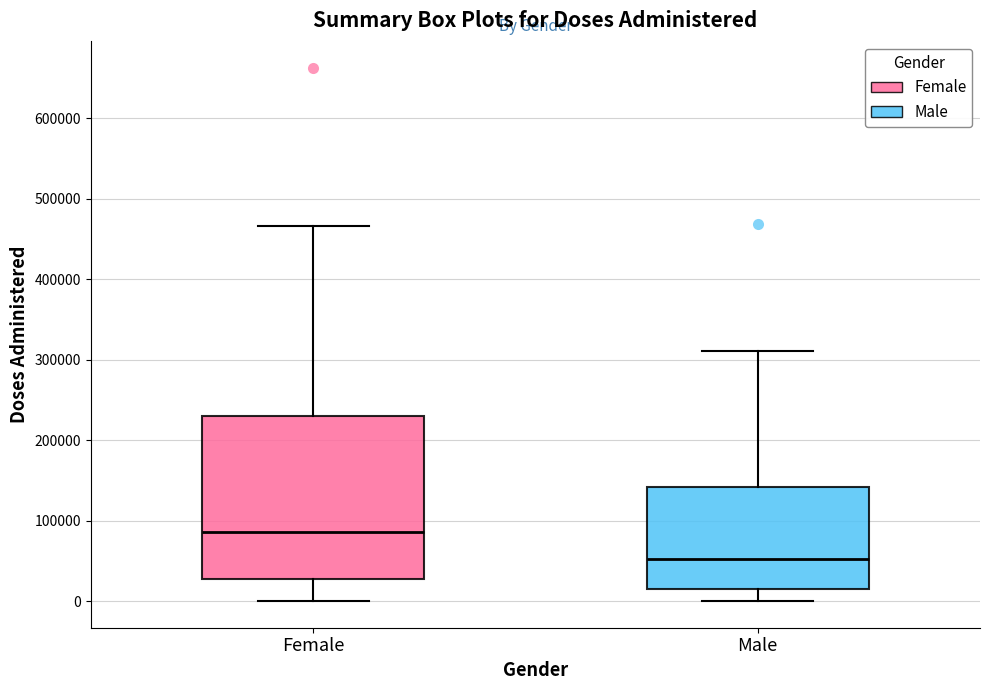

Where is the lower edge of the box for Male on the y-axis? The values are not printed on the chart, so give them approximately, as read against the axis.

20000